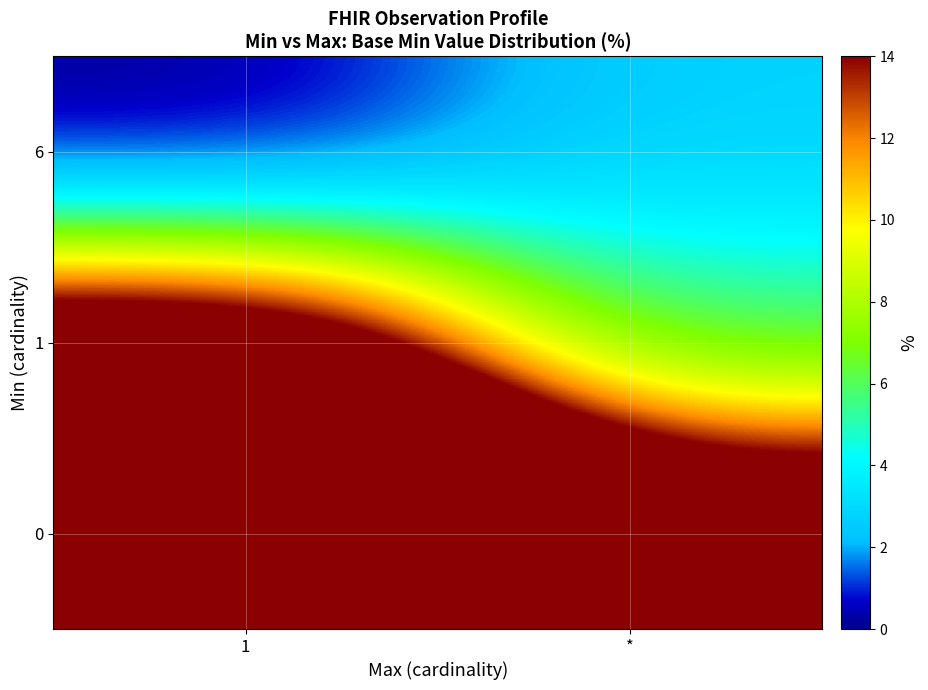

At which category is the sum across all series the highest?

1